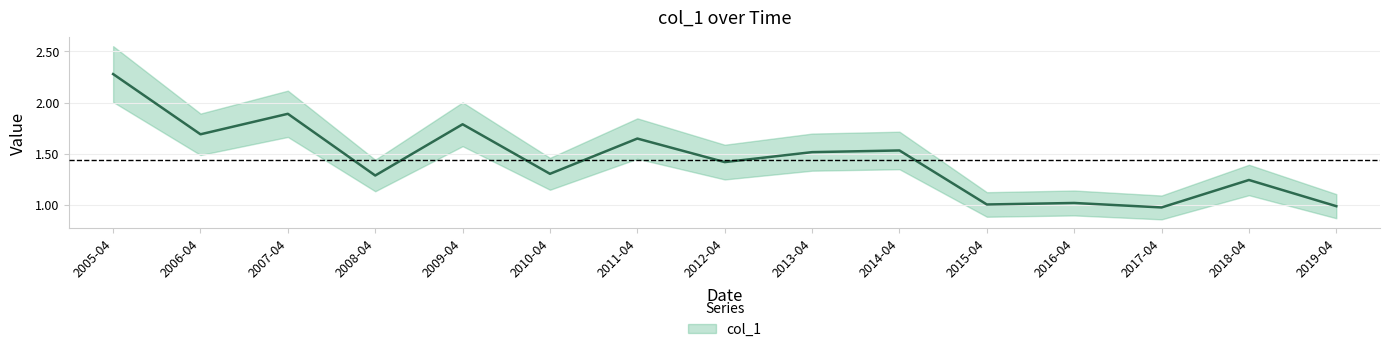

What is the difference between the maximum and minimum values?

1.3